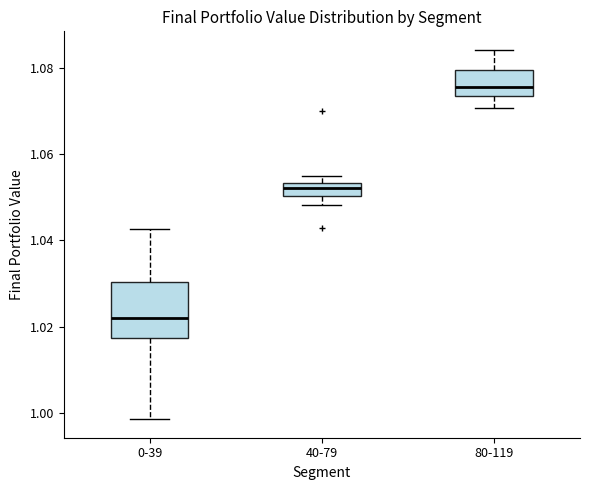

Which box's median line is the highest?

80-119